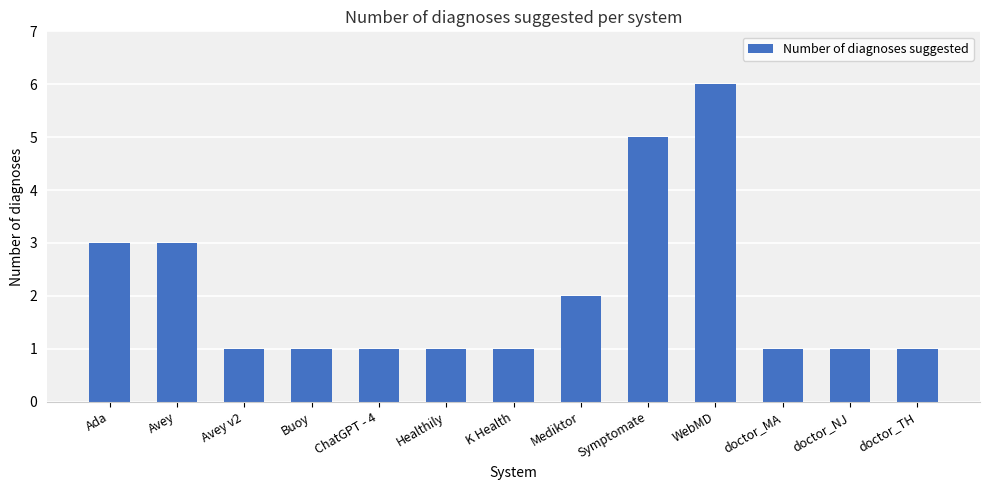

What is the difference between the values at Symptomate and Avey?

2